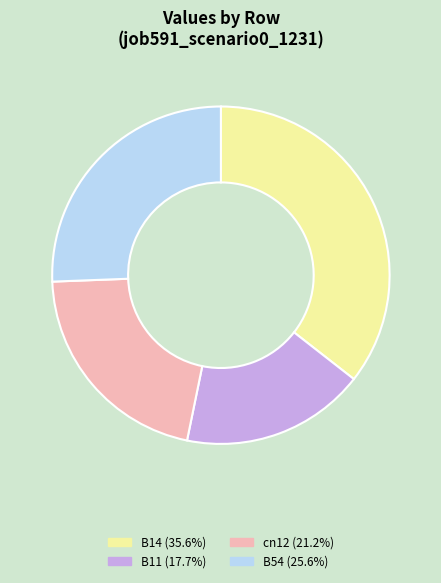

Is the sum of cn12 (21.2%) and B11 (17.7%) greater than half?

No